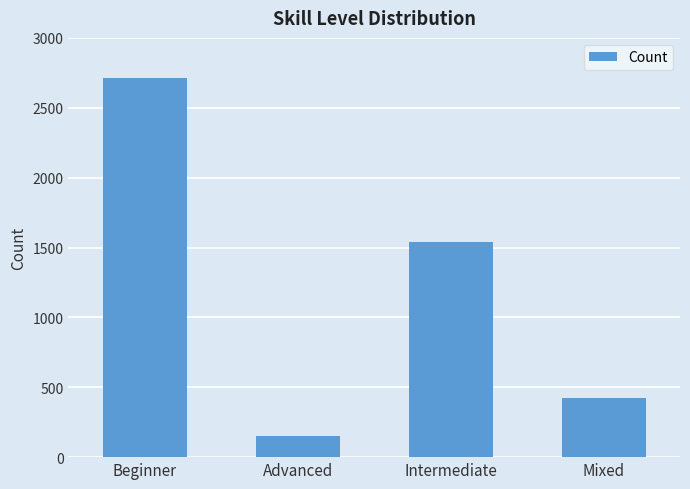

How many distinct data groups are displayed?

1